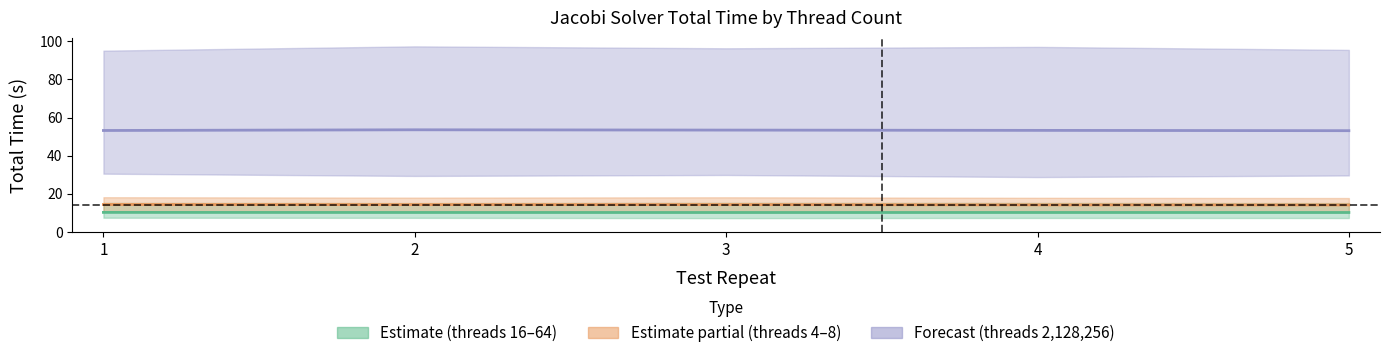

True or false: Forecast (threads 2,128,256) and Estimate partial (threads 4–8) intersect in this chart.

False